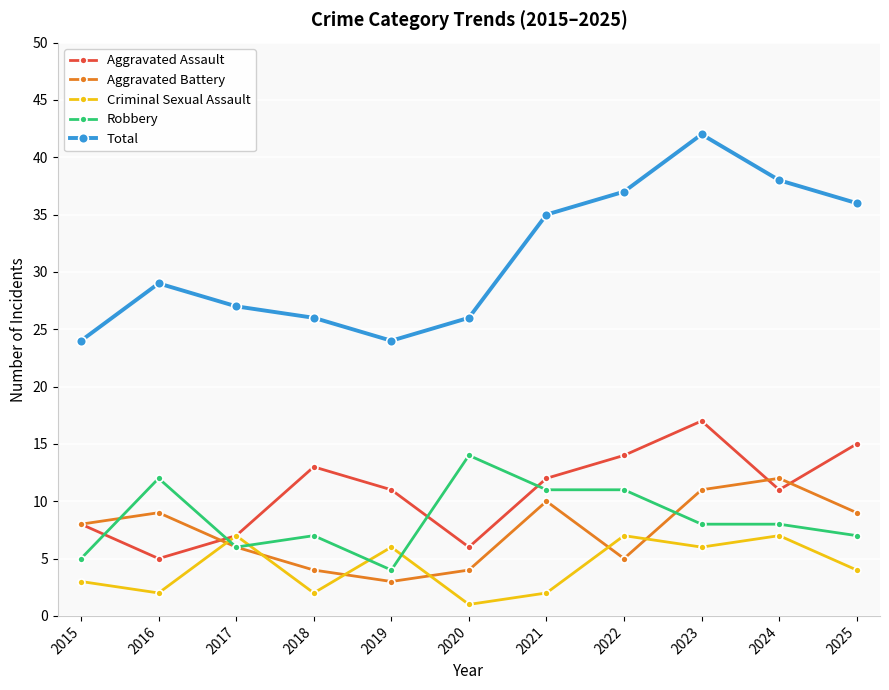

What is the difference between the highest and lowest values at 2025?

32